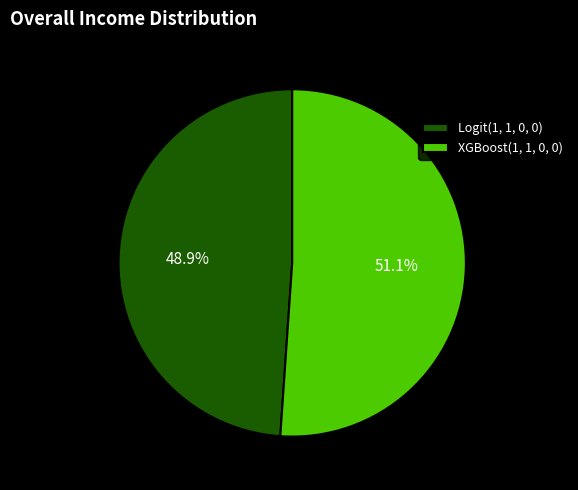

Which has a higher value, Logit(1, 1, 0, 0) or XGBoost(1, 1, 0, 0)?

XGBoost(1, 1, 0, 0)